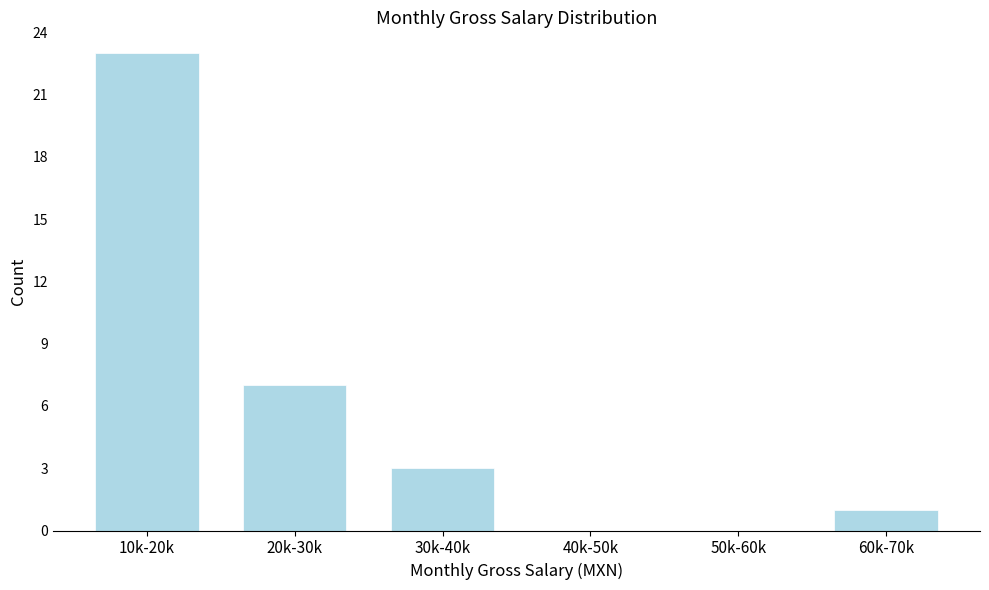

Reading left to right, transcribe all the data shown in this chart.

10k-20k=23	20k-30k=7	30k-40k=3	40k-50k=0	50k-60k=0	60k-70k=1